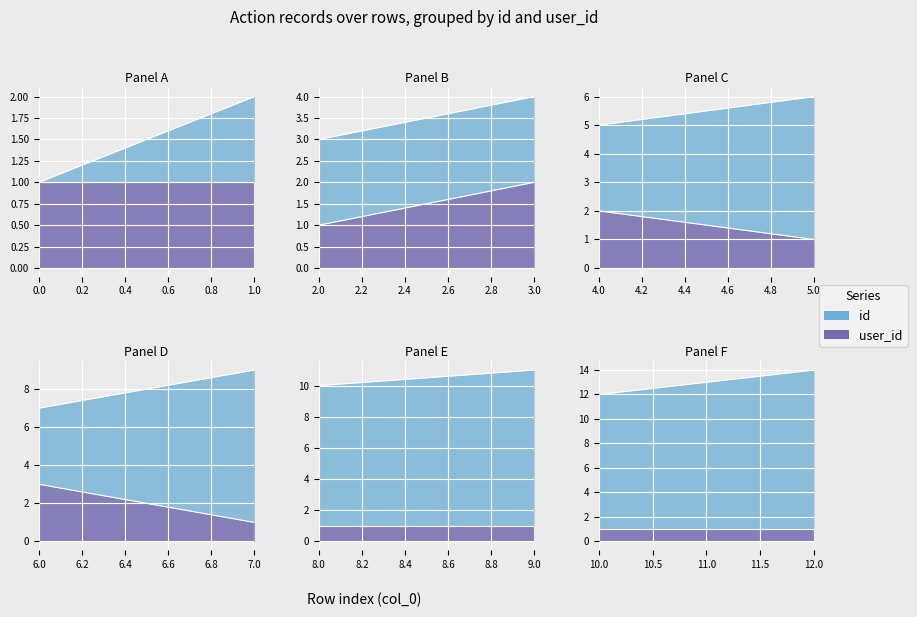

How many data points does each series have?

13